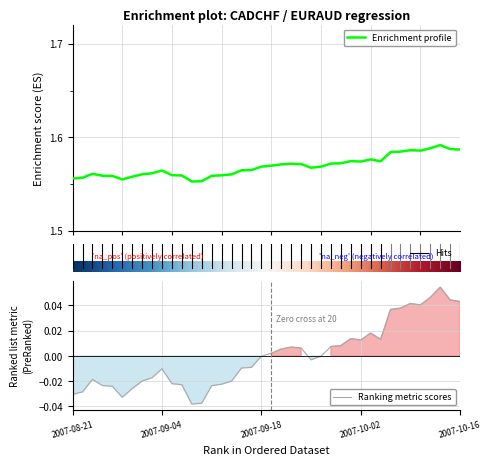

Does the chart display data point markers on the line(s)?

No